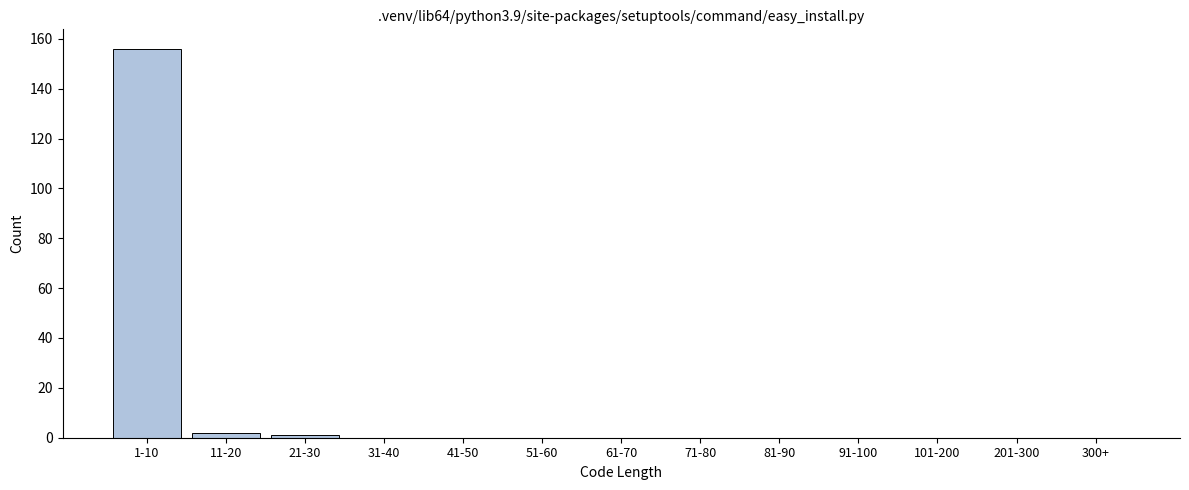

Reading left to right, what are all the values shown in this chart?

1-10=156	11-20=2	21-30=1	31-40=0	41-50=0	51-60=0	61-70=0	71-80=0	81-90=0	91-100=0	101-200=0	201-300=0	300+=0